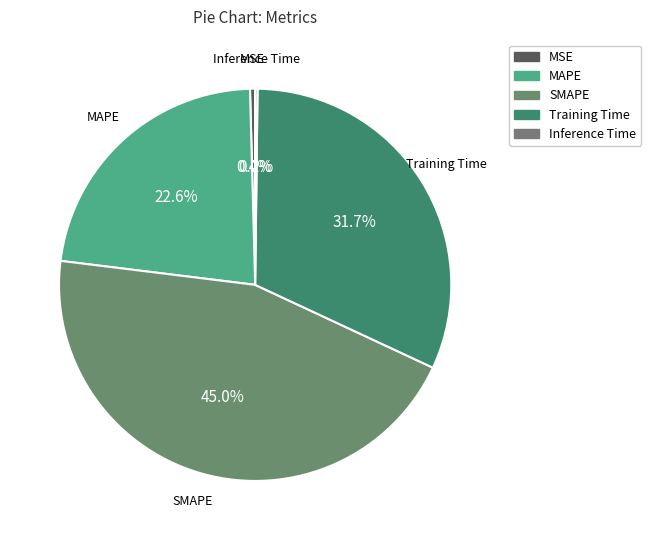

Does any single category account for the majority?

No